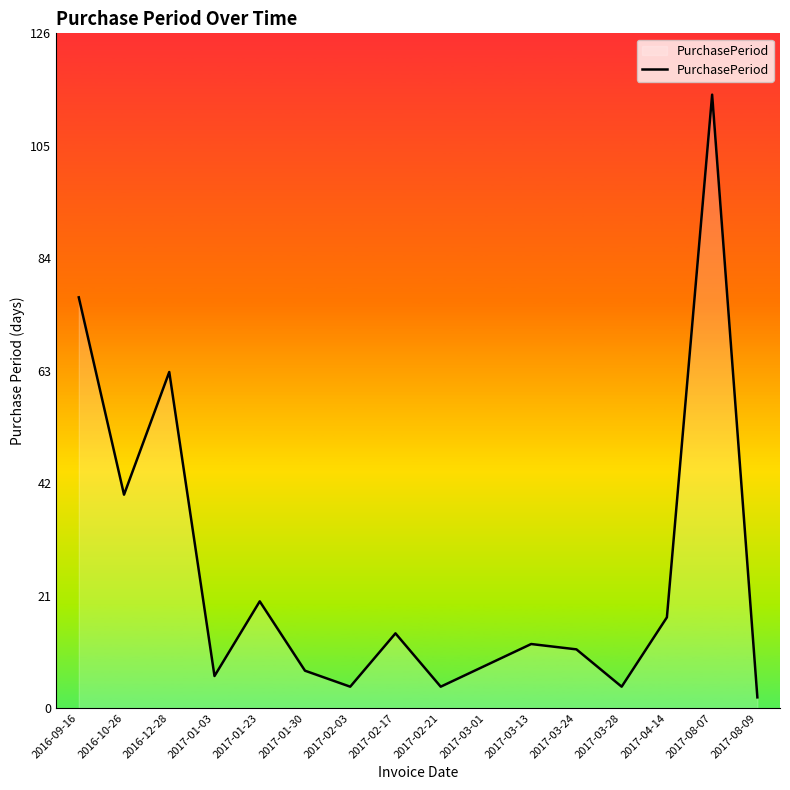

At which category does the data reach its first local valley?

2016-10-26